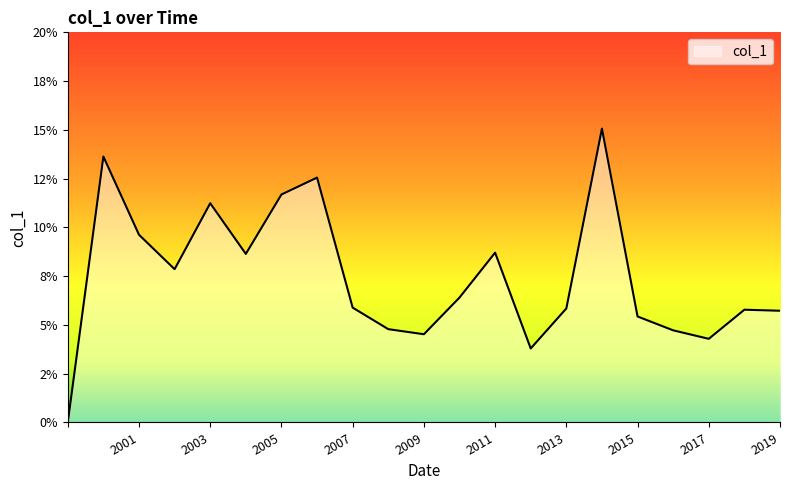

Is this an area chart (filled region under the line)?

Yes